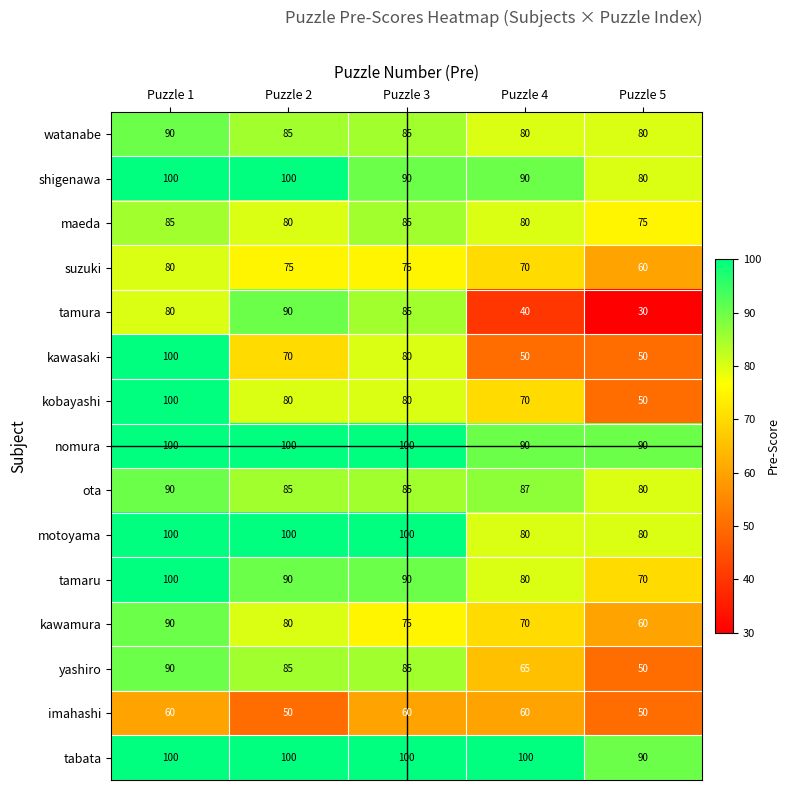

What is the approximate value of motoyama at Puzzle 5?

80